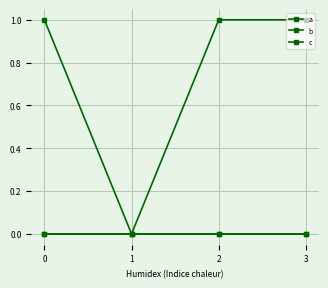

Reading right to left, list all the values displayed in this chart.

a: 0	0	0	0
b: 0	0	0	1
c: 1	1	0	0